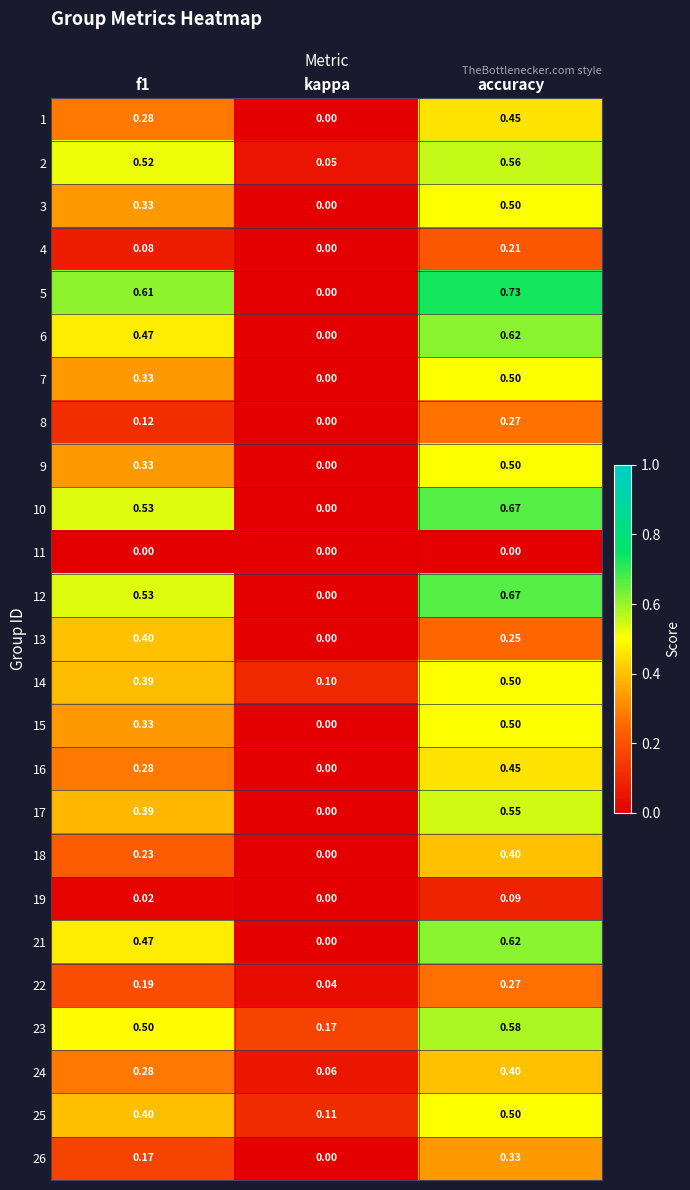

Where is 22 nearest to the value 0?

kappa